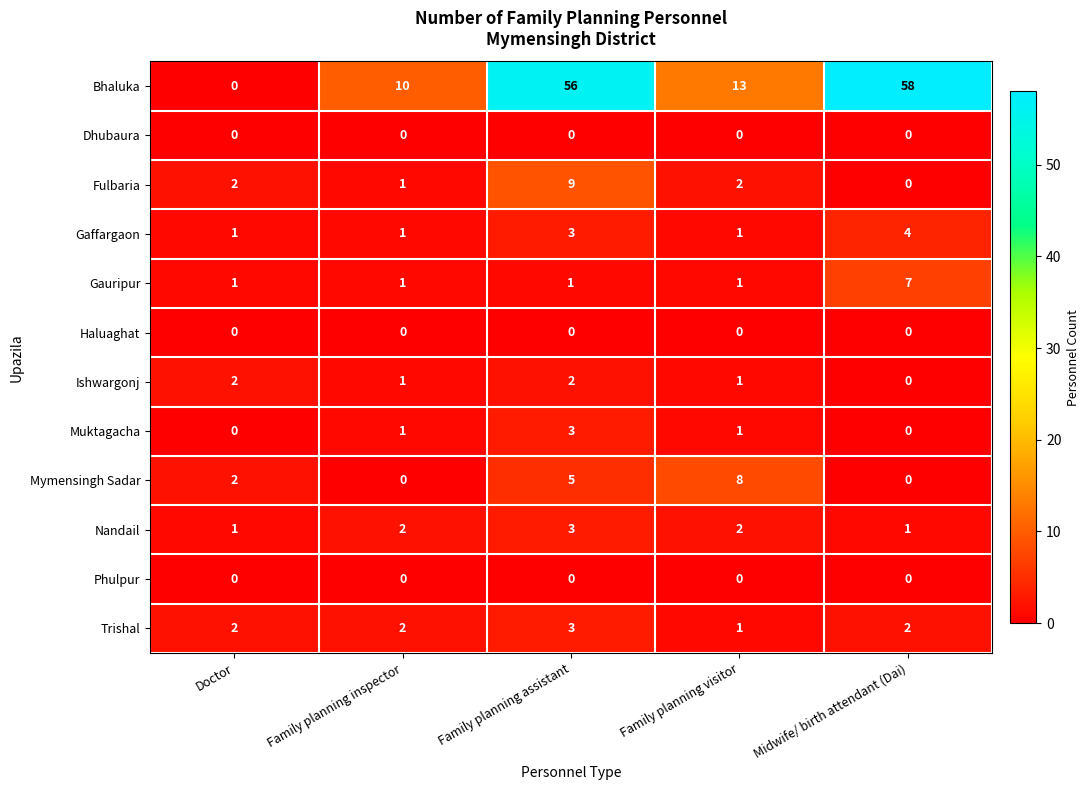

True or false: Dhubaura has a value of 0 at Family planning inspector.

True